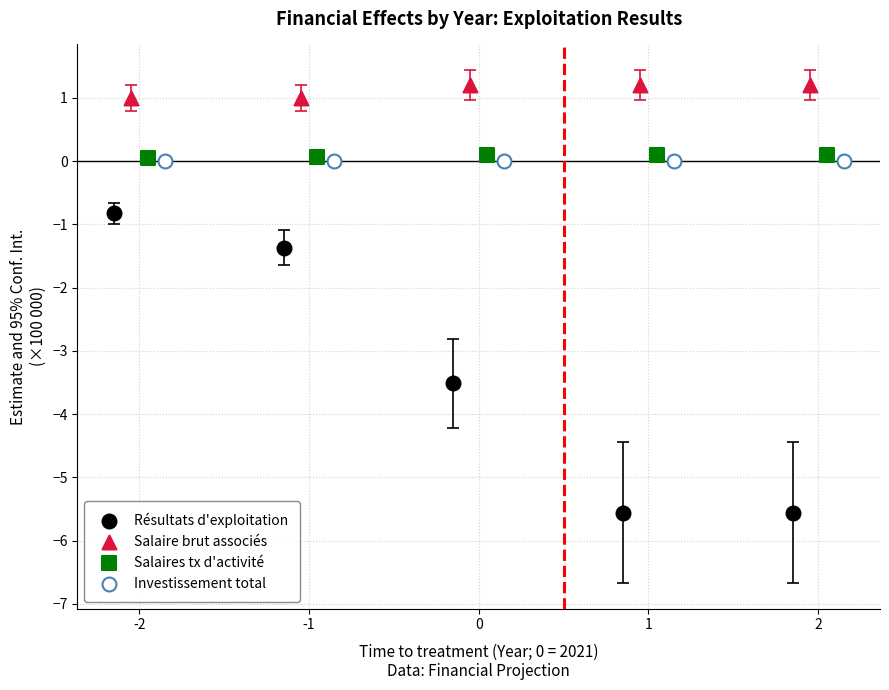

Which series contains the lowest Y value?

Résultats d'exploitation